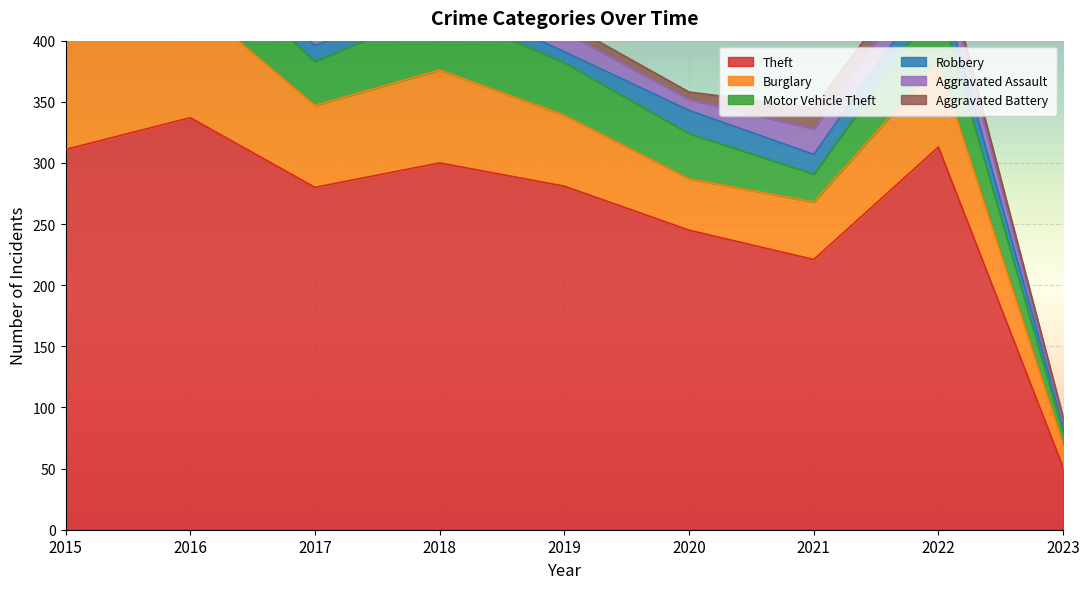

What is the total value across all series at 2020?

358